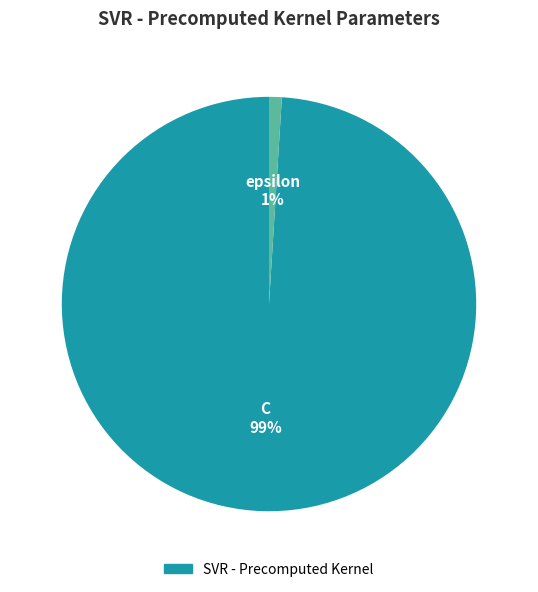

To the nearest percent, what is the average slice percentage?

50%